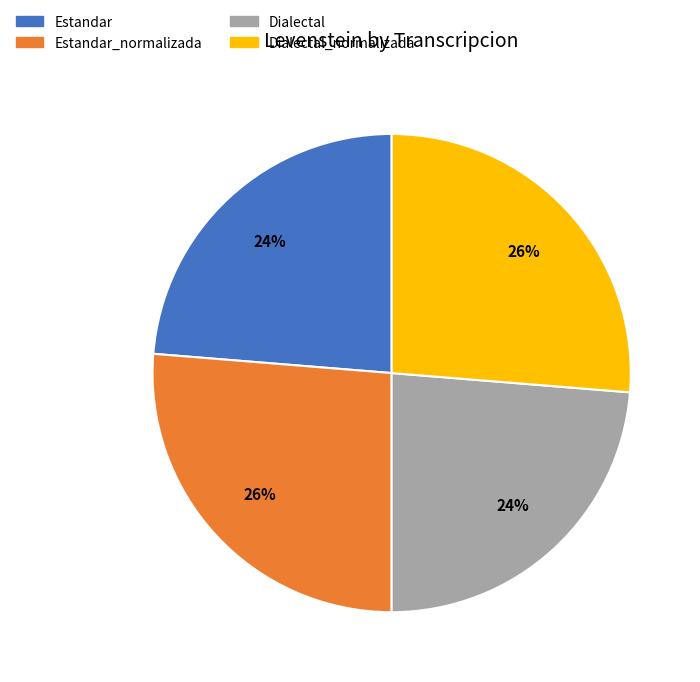

Does Dialectal_normalizada account for over 50% of the chart?

No